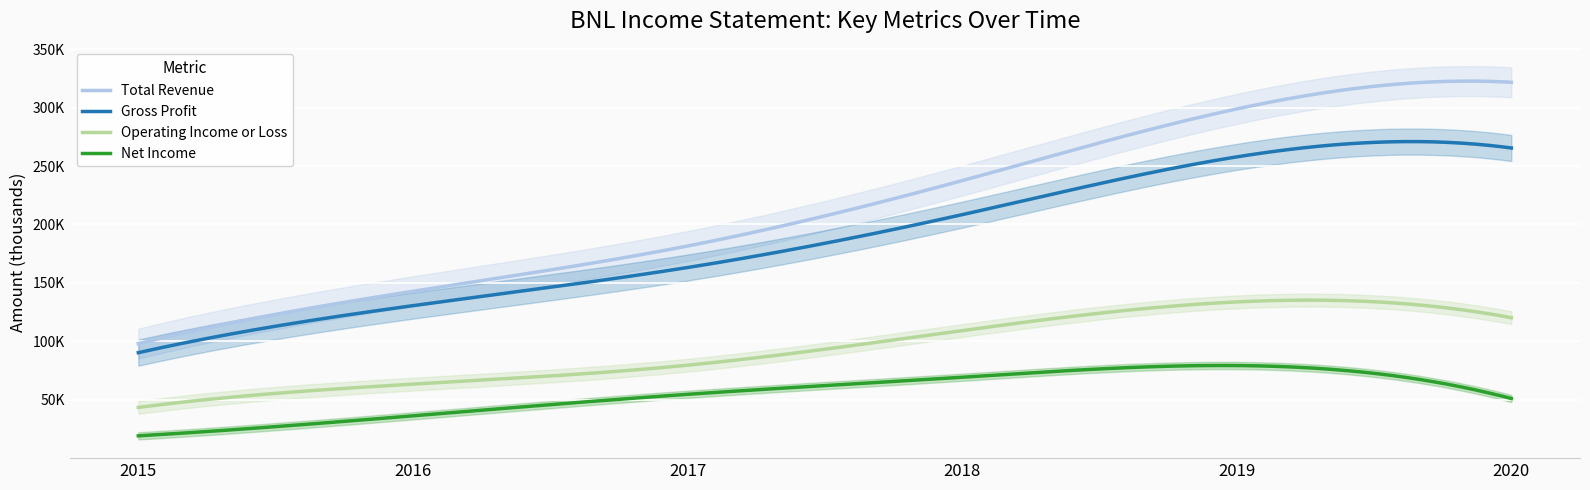

The value of Net Income at 2016 is 14654. True or false?

False